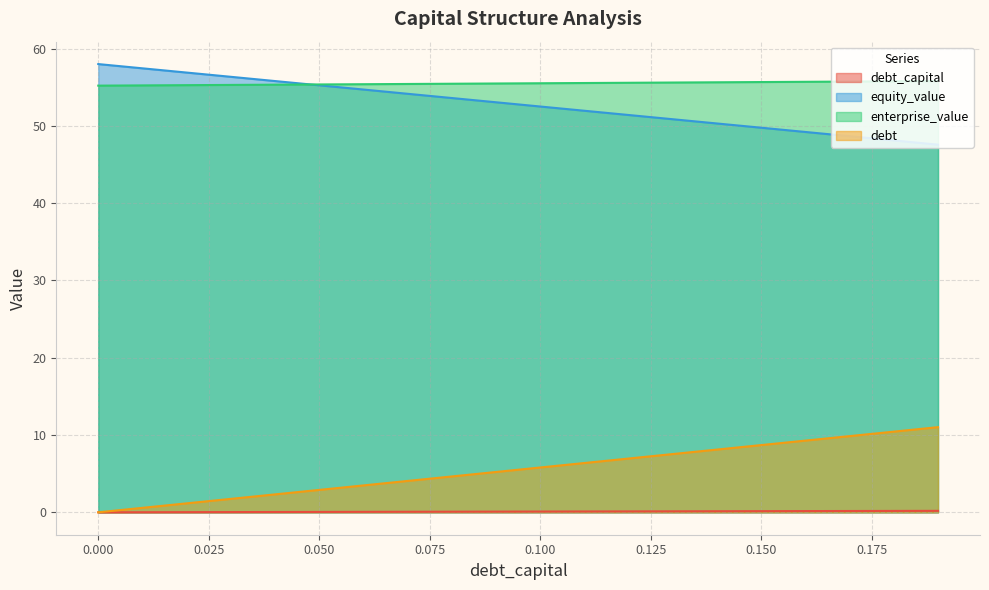

What is the label of the 9th point from the left?

0.08